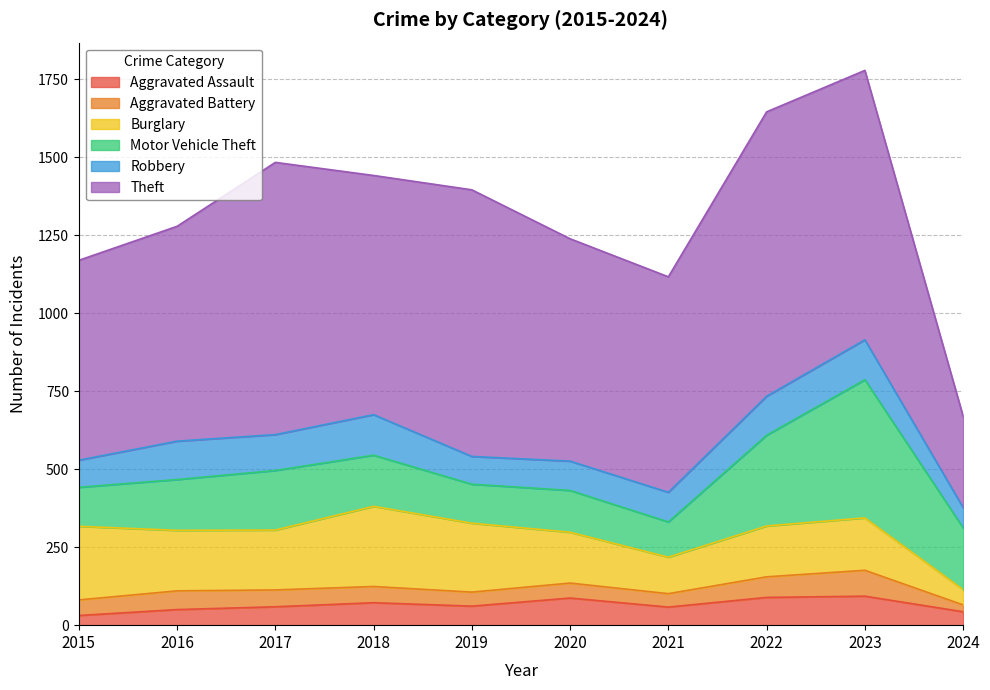

The Burglary series shows 221 at 2019. True or false?

True